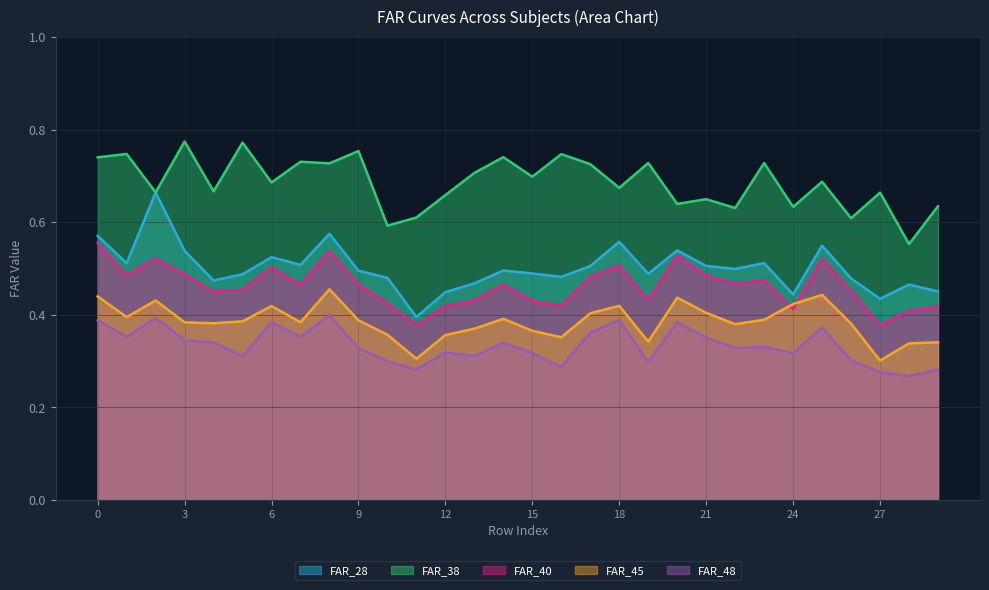

What is the average value of the FAR_45 series?

0.4